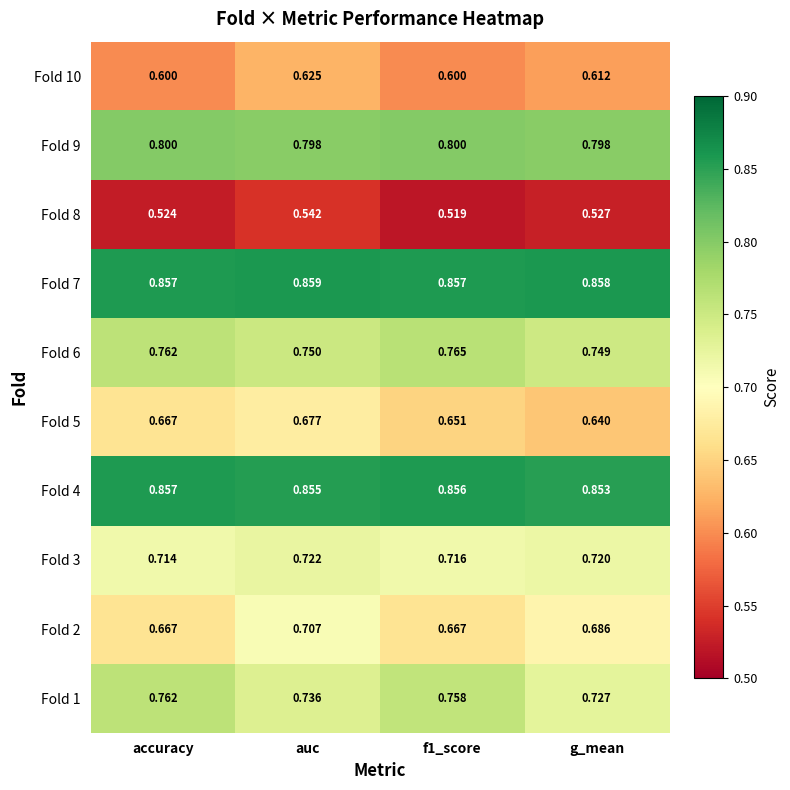

How many data points does each series have?

4